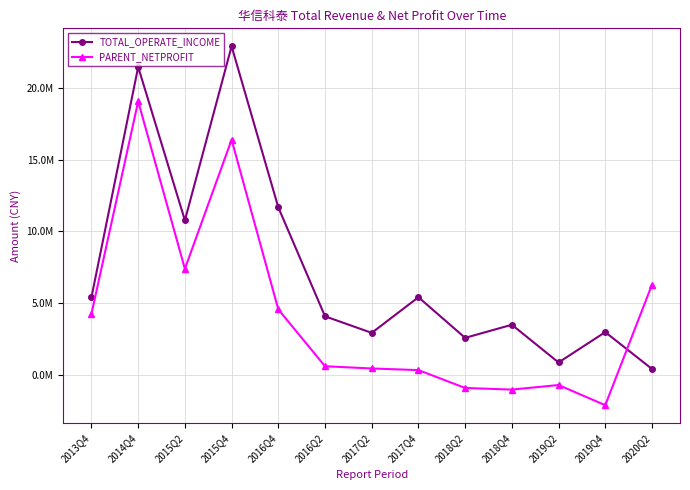

Which series ends up on top after the final intersection of TOTAL_OPERATE_INCOME and PARENT_NETPROFIT?

PARENT_NETPROFIT